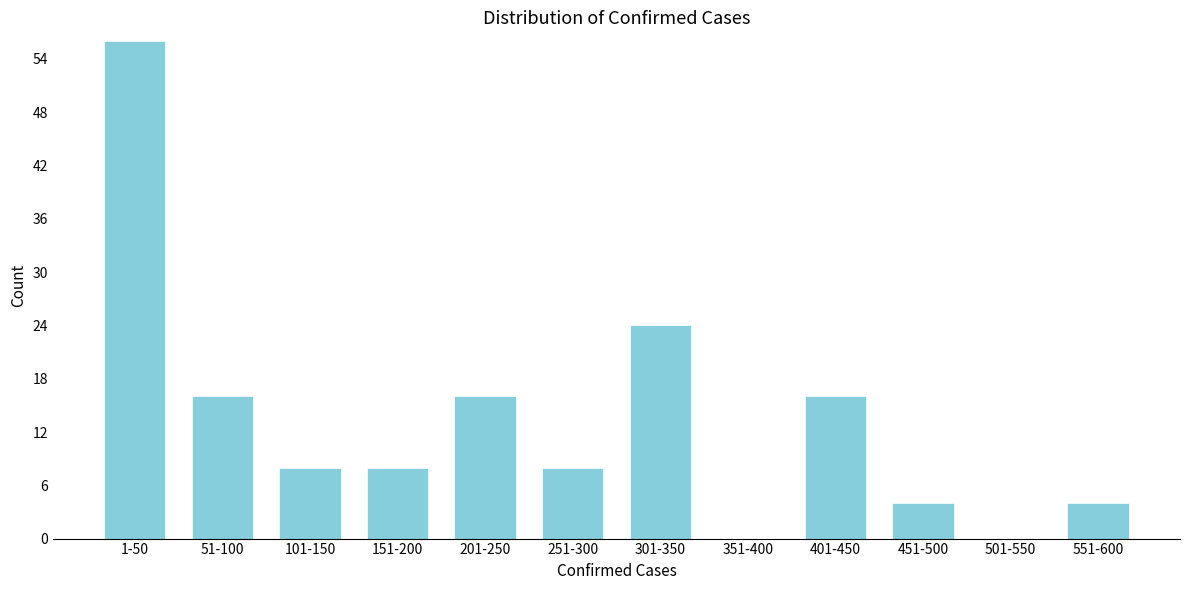

Reading left to right, what are all the values shown in this chart?

1-50=56	51-100=16	101-150=8	151-200=8	201-250=16	251-300=8	301-350=24	351-400=0	401-450=16	451-500=4	501-550=0	551-600=4